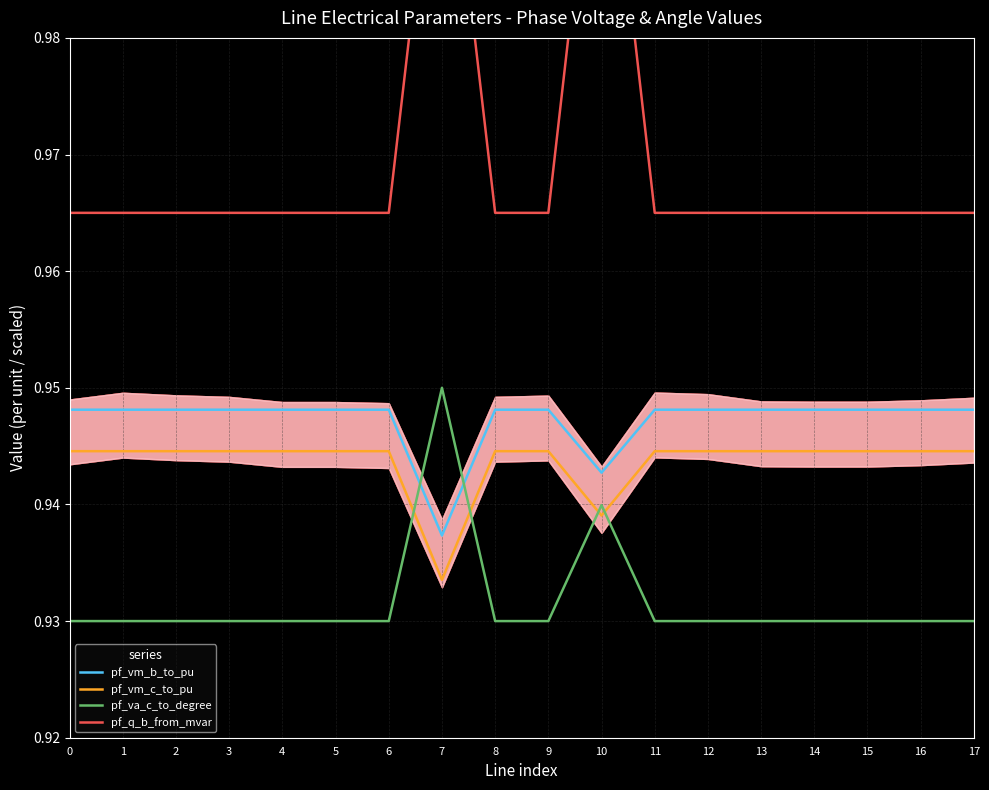

What is the maximum value for pf_vm_c_to_pu?

0.9